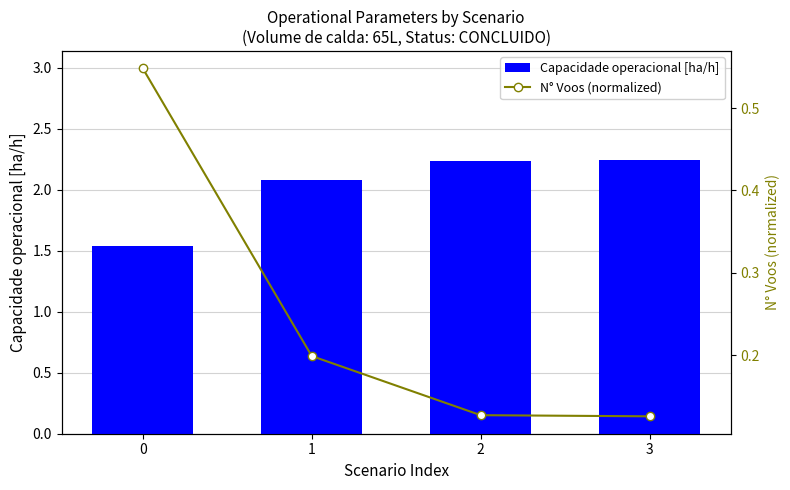

True or false: Capacidade operacional [ha/h] has a value of 1.3 at 3.

False